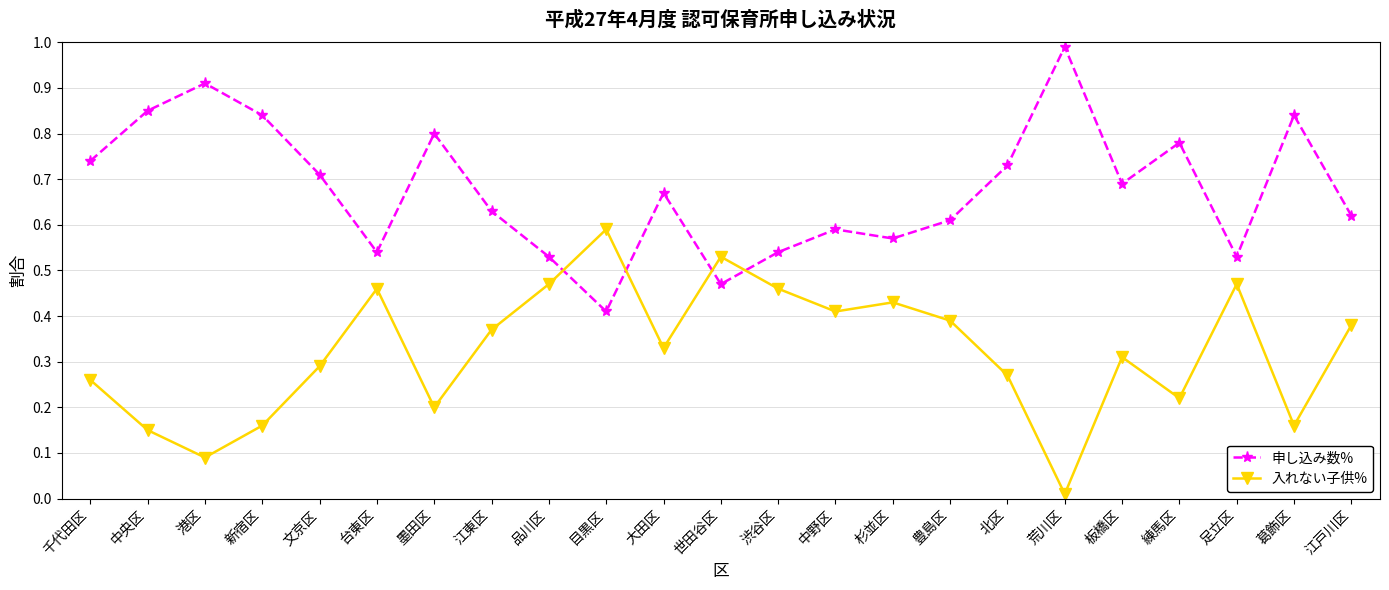

At which label does 入れない子供% reach its minimum?

荒川区